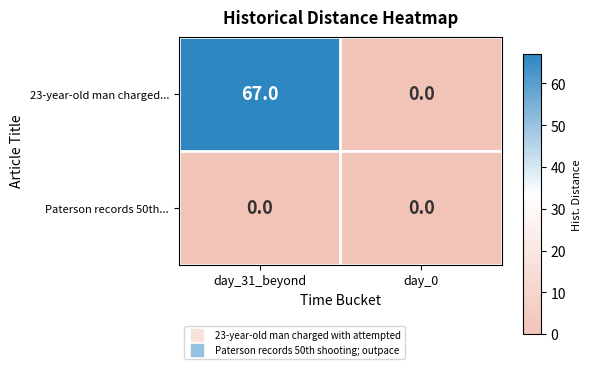

Which series has the largest total across all categories?

23-year-old man charged...